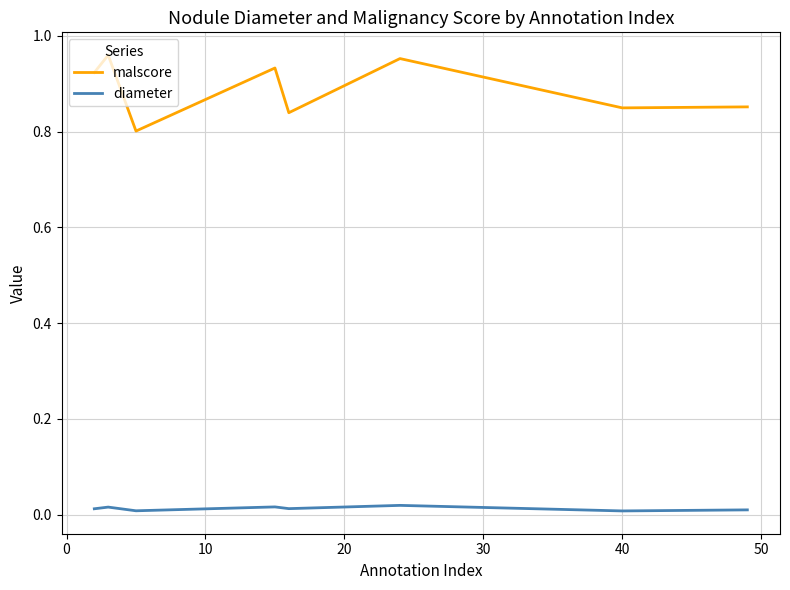

Which series has the widest spread of values?

malscore